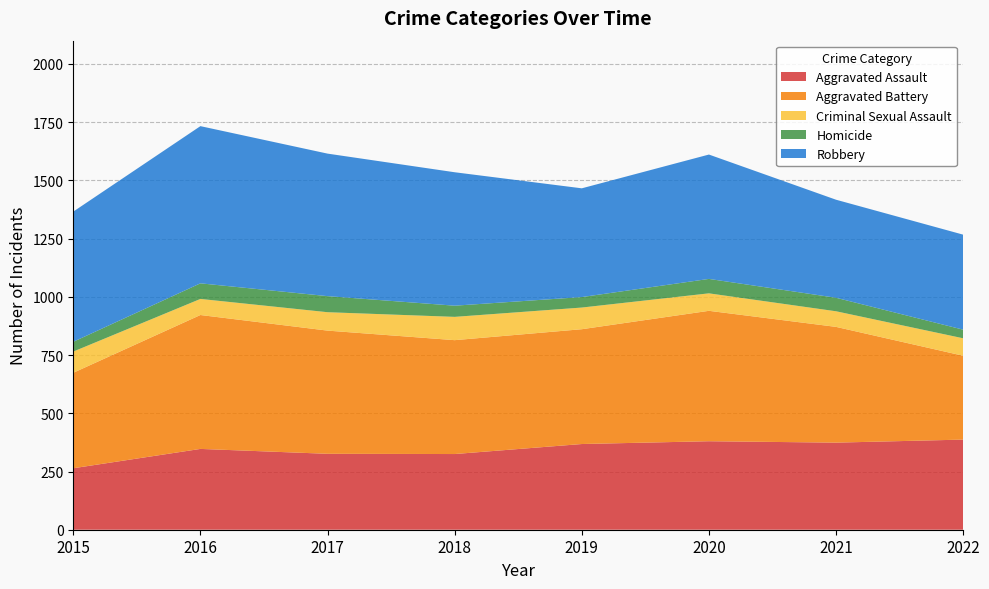

Reading left to right, transcribe all the data shown in this chart.

Aggravated Assault: 264	347	326	325	368	380	374	387
Aggravated Battery: 410	575	529	489	493	560	497	360
Criminal Sexual Assault: 91	69	79	100	93	75	67	75
Homicide: 42	67	69	48	45	62	58	37
Robbery: 559	675	612	573	467	534	421	408